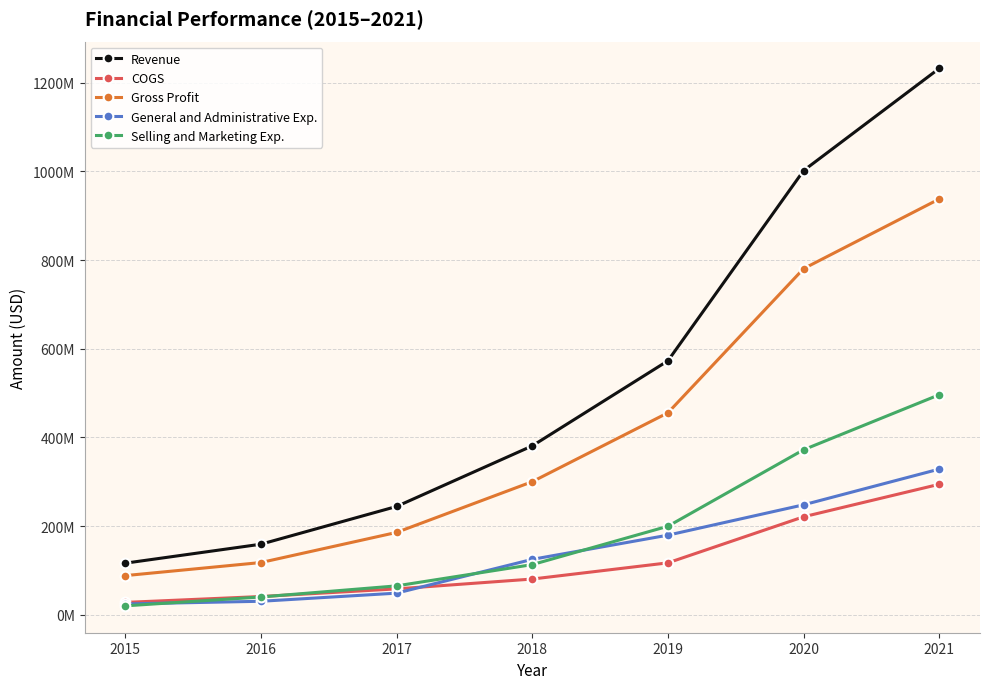

The value of Selling and Marketing Exp. at 2015 is 20295000. True or false?

True